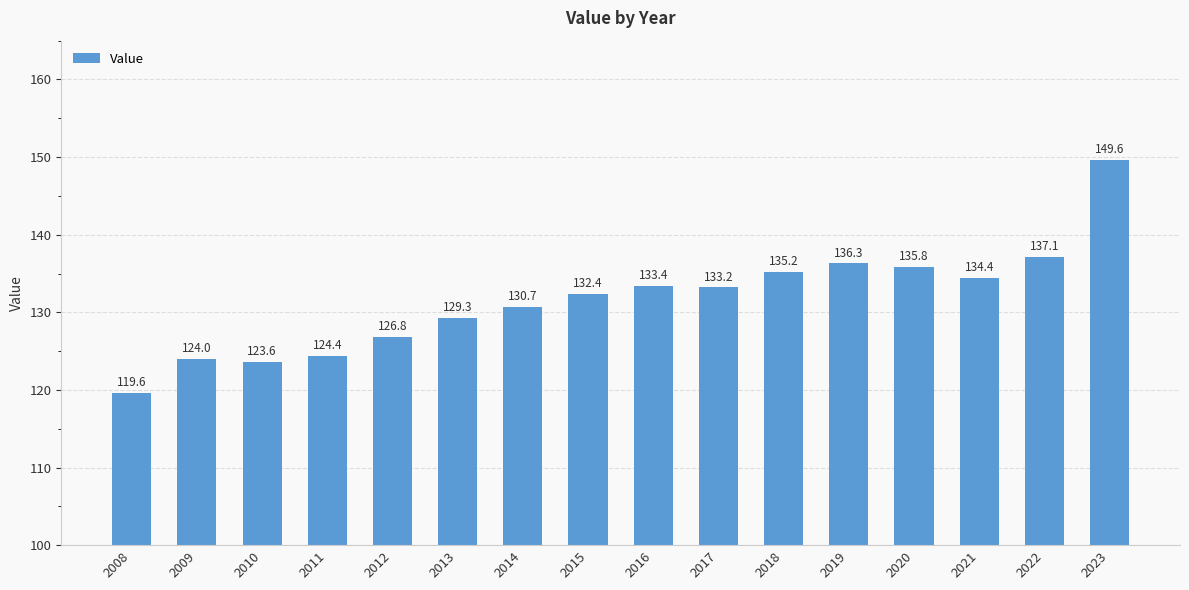

What is the ratio of the value at 2009 to the value at 2013?

1.0